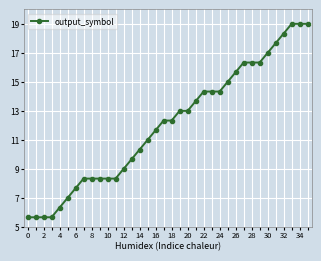

What is the value of the 6th point from the left?

7.0